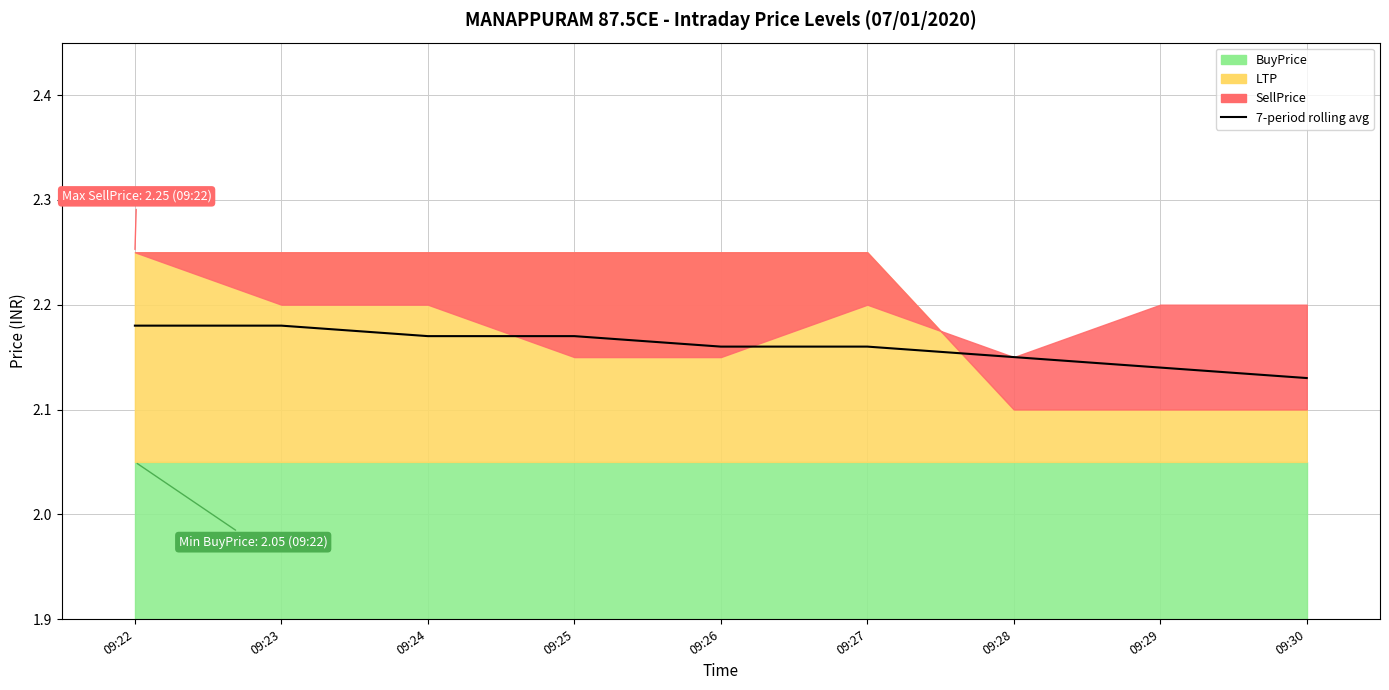

Where is the data nearest to the value 2?

09:30